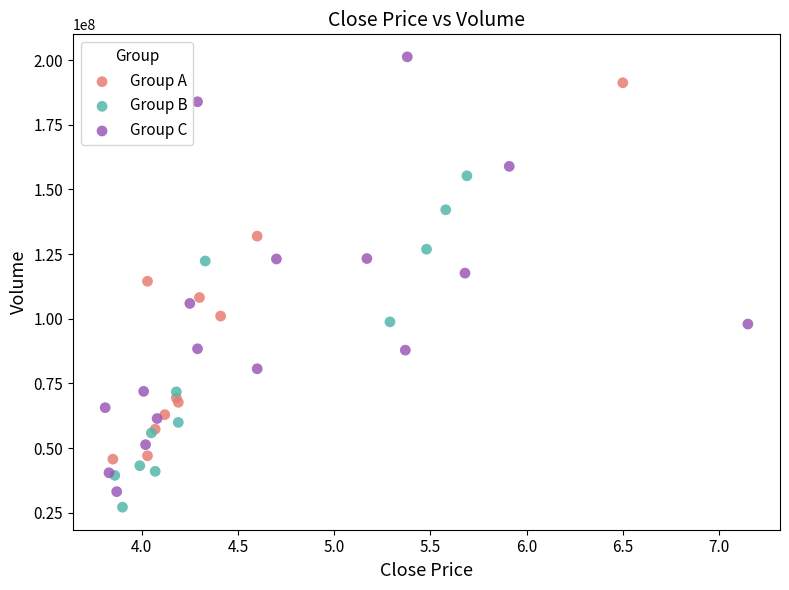

Which series has the largest Y range (max minus min)?

Group C